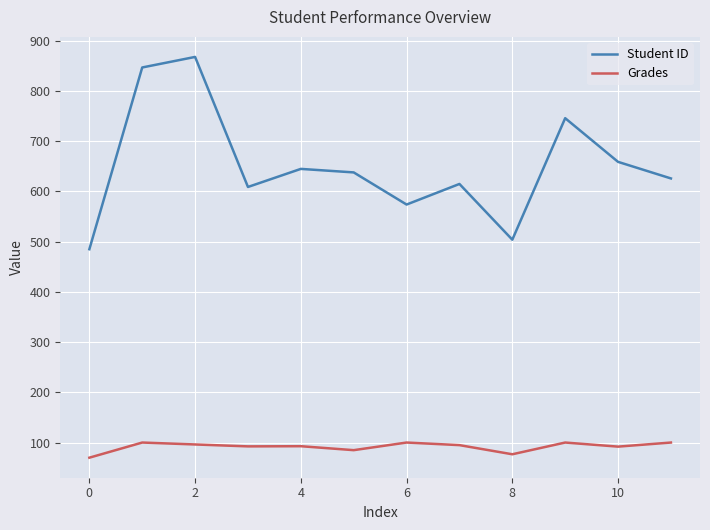

Which series has the largest range (max minus min)?

Student ID